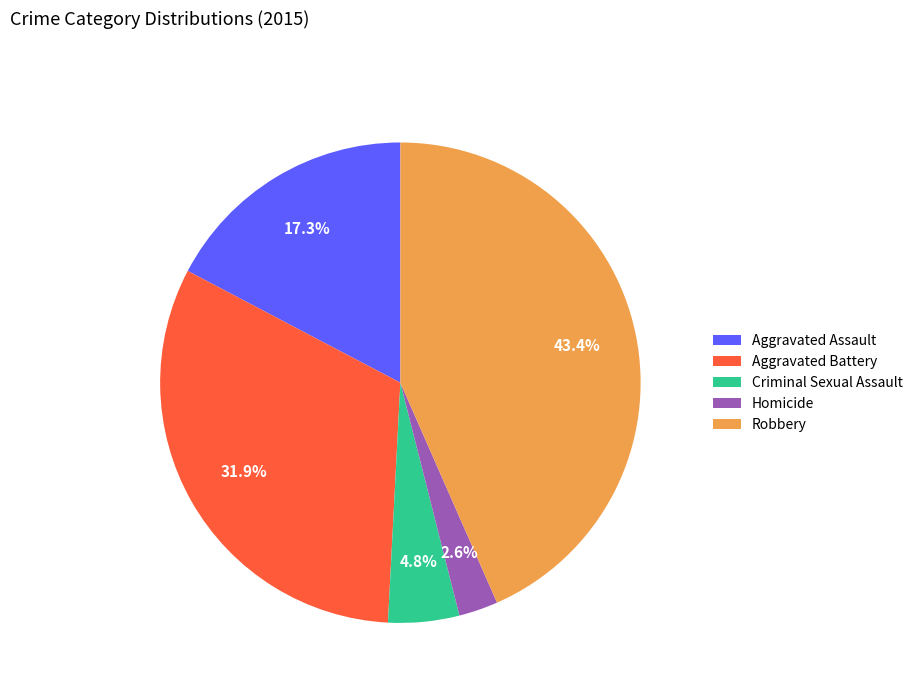

True or false: Robbery accounts for 49% of the total.

False